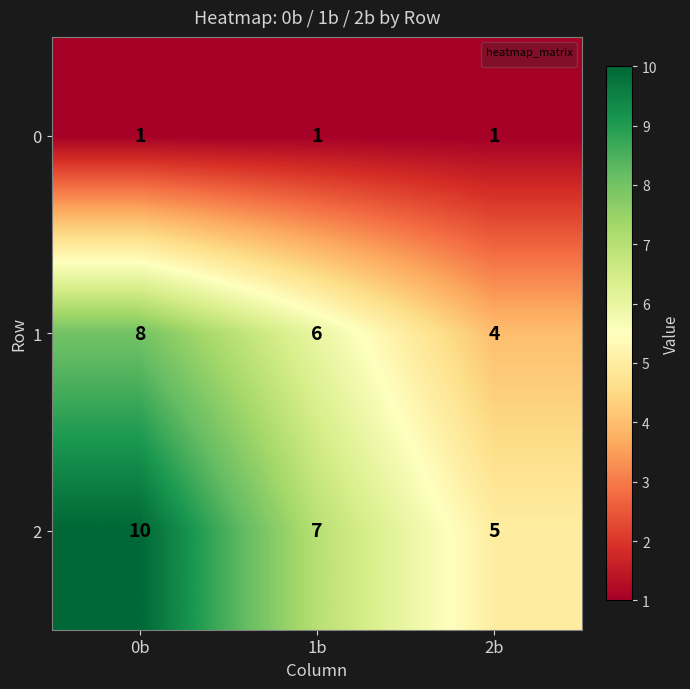

True or false: 2 has a value of 10 at 1b.

False